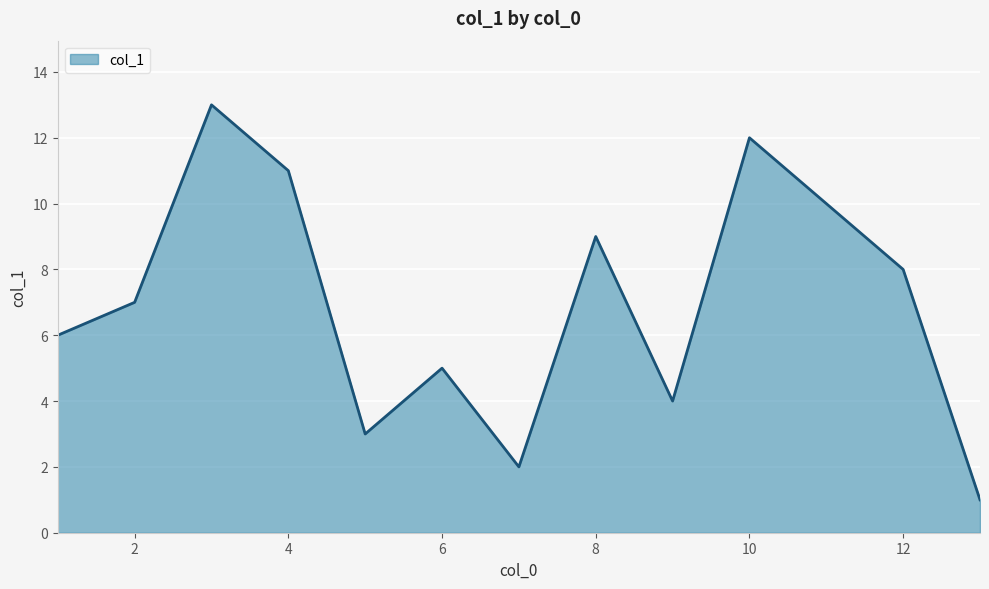

What is the maximum value shown in the chart?

13